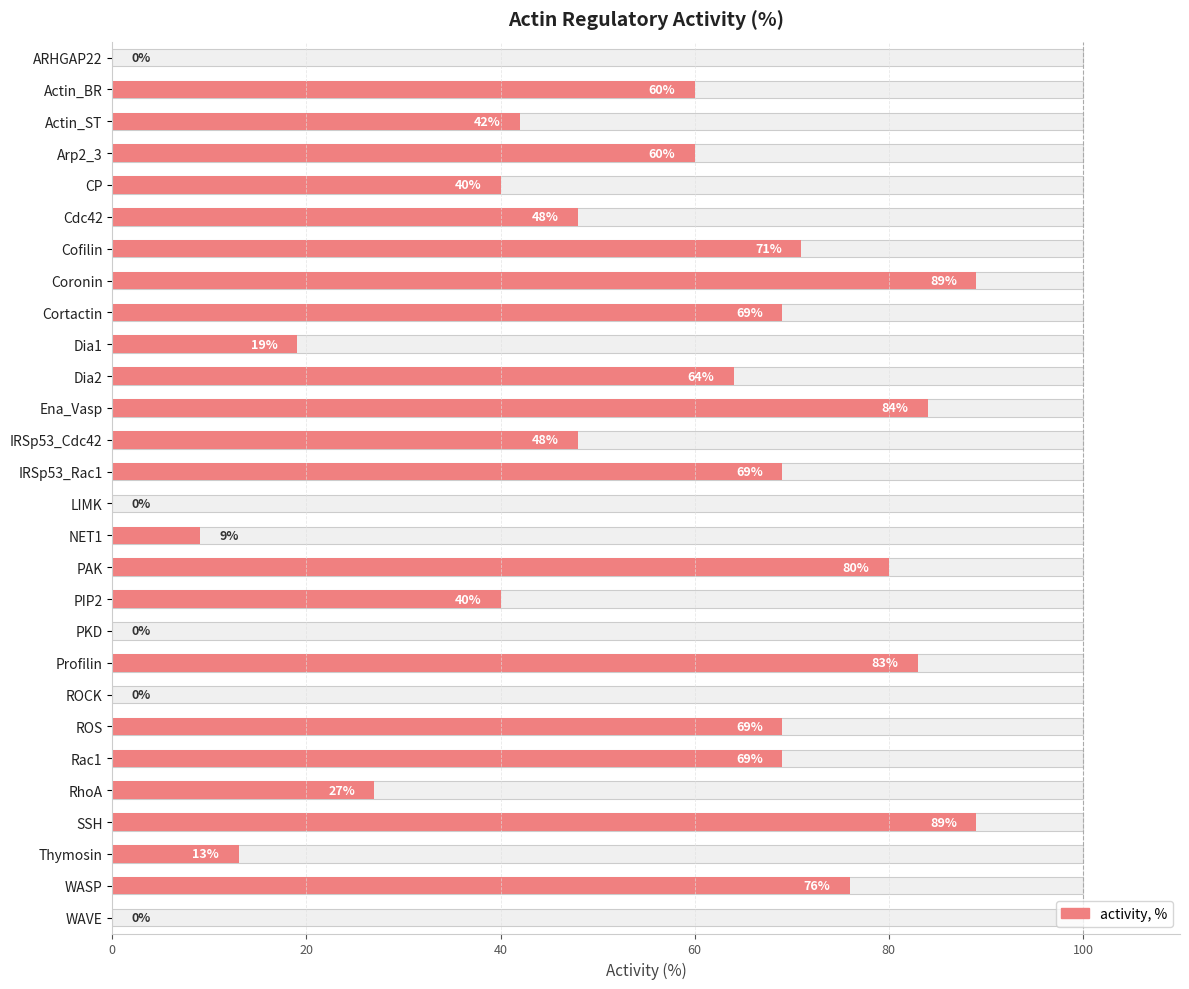

Are the bars horizontal?

Yes